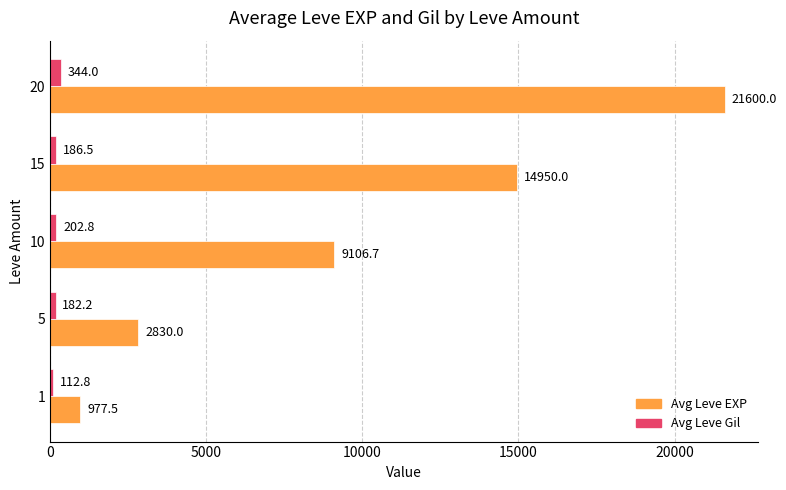

What is the difference between the second highest and minimum values in the Avg Leve Gil series?

90.1